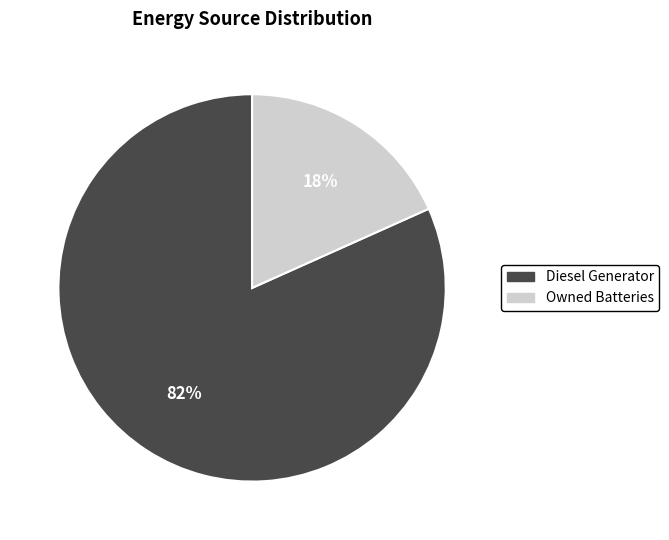

Is there any slice that represents more than half of the pie?

Yes